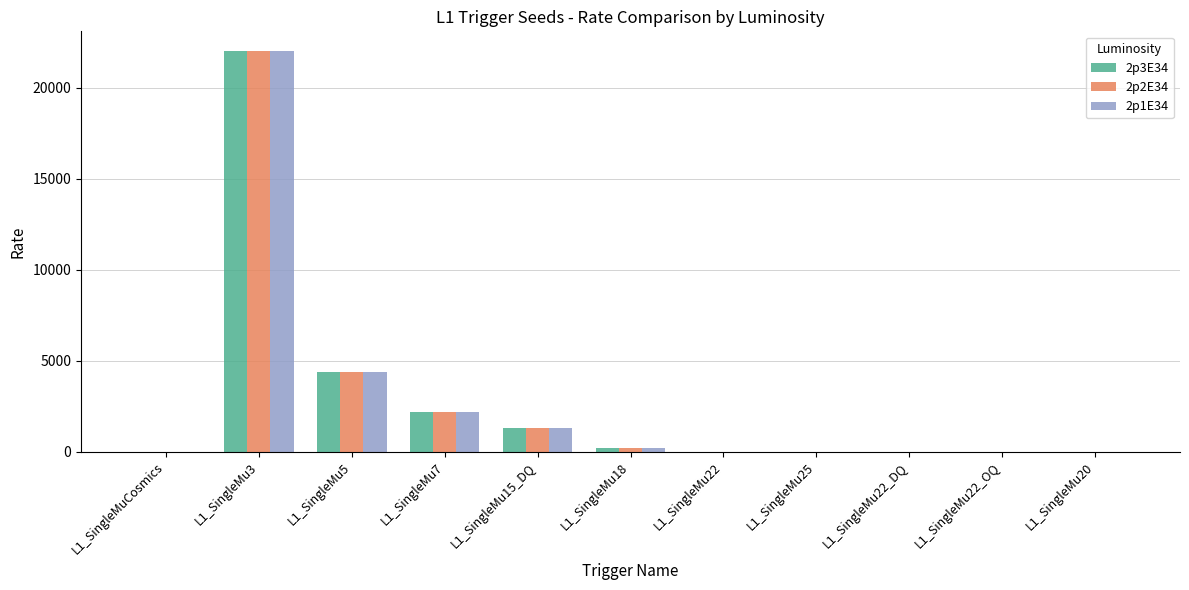

At which category does the chart reach its peak across all series?

L1_SingleMu3